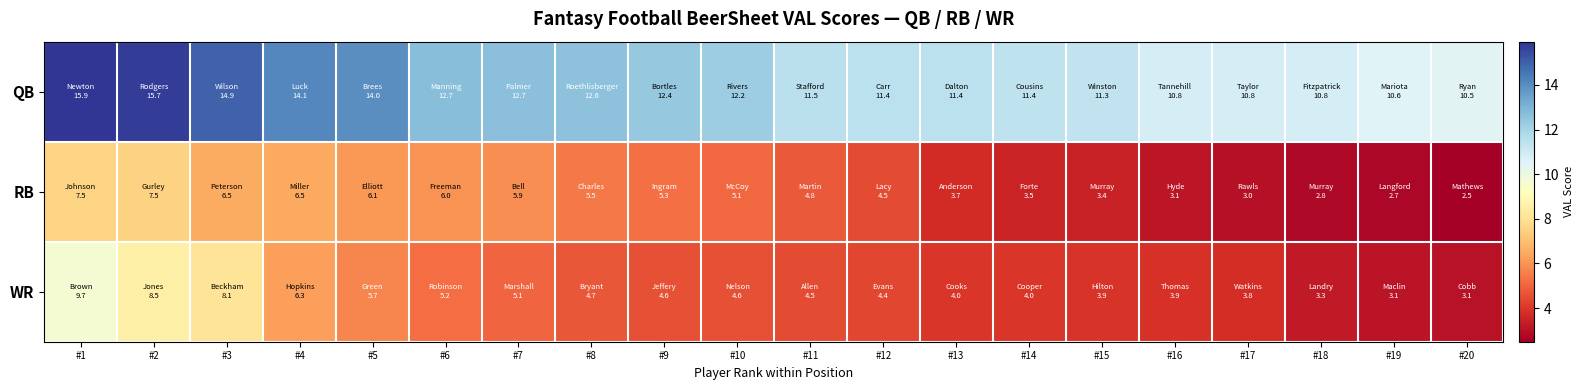

What is the greatest value displayed?

15.9